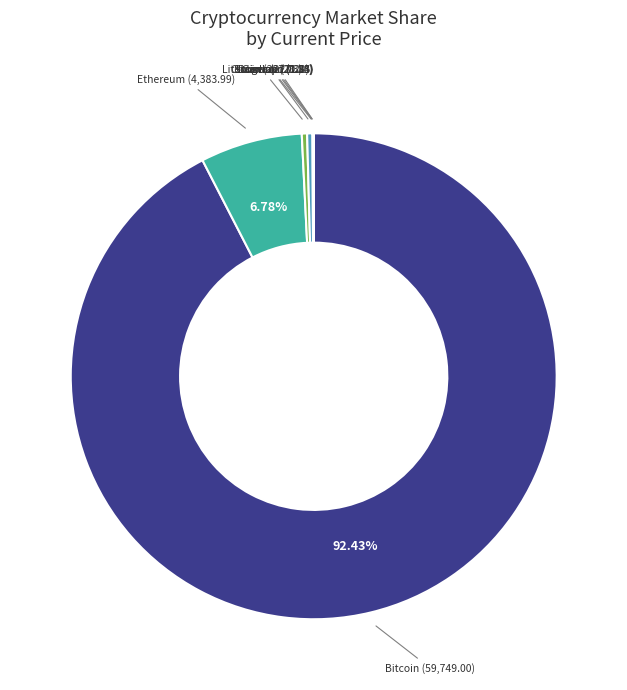

Which has a higher value, Litecoin or Ethereum?

Ethereum